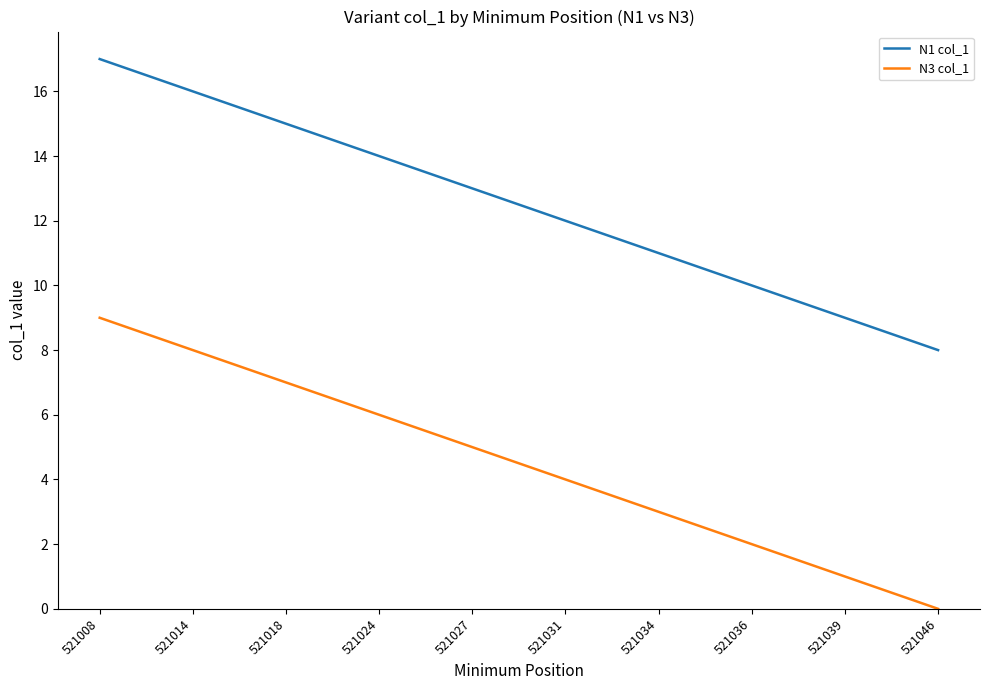

What is the difference between the highest and lowest values at 521046?

8